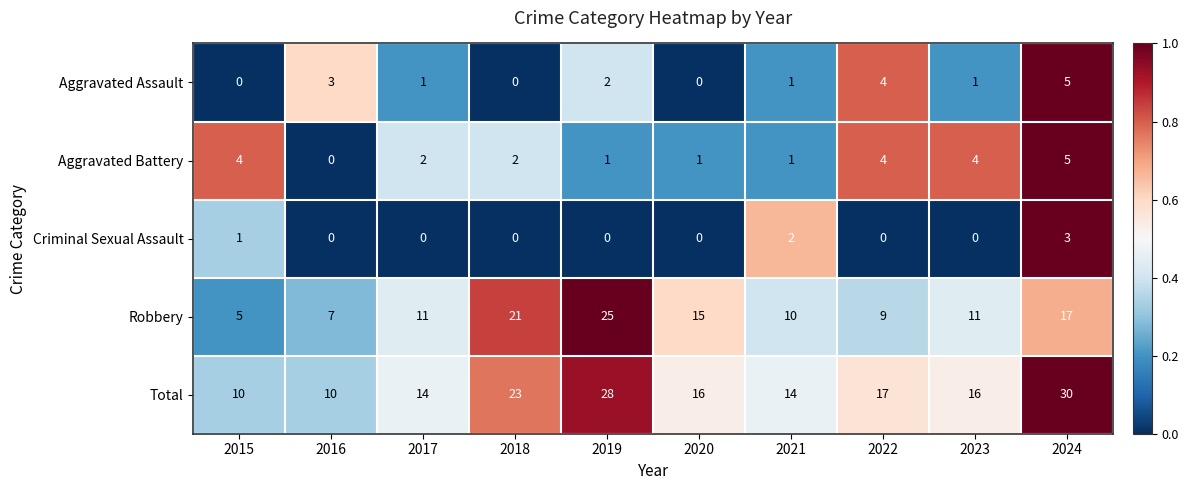

The Aggravated Battery series shows 2 at 2018. True or false?

True